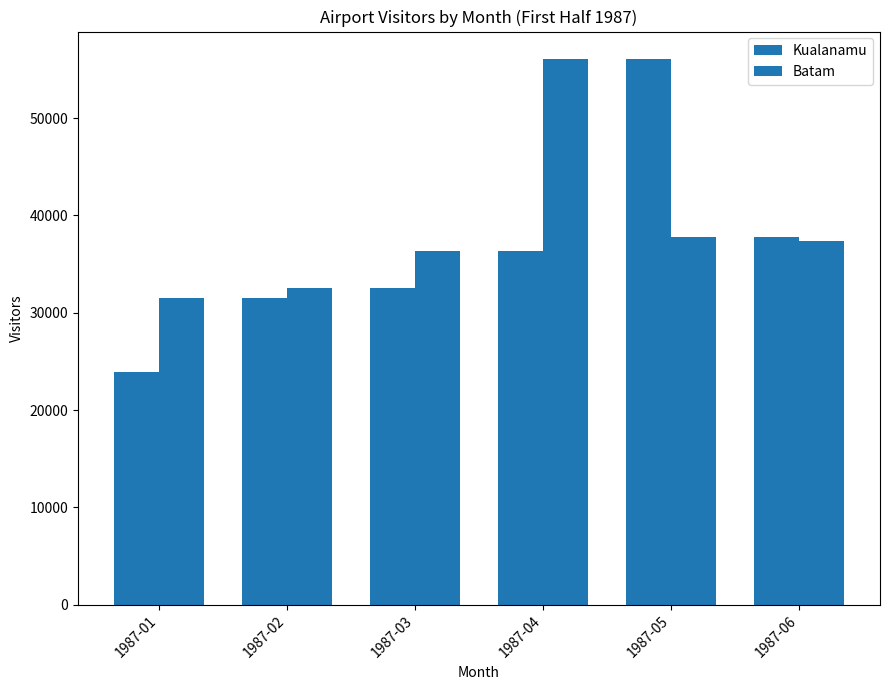

Reading right to left, what are all the values shown in this chart?

Kualanamu: 1987-06=37776	1987-05=56099	1987-04=36373	1987-03=32578	1987-02=31479	1987-01=23942
Batam: 1987-06=37424	1987-05=37776	1987-04=56099	1987-03=36373	1987-02=32578	1987-01=31479